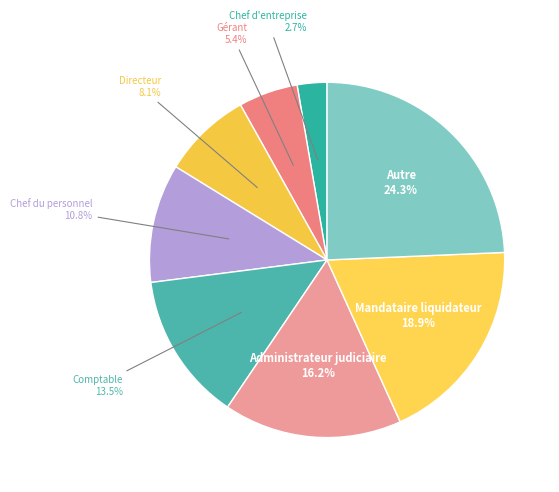

What percentage is the Autre slice, to the nearest percent?

24%